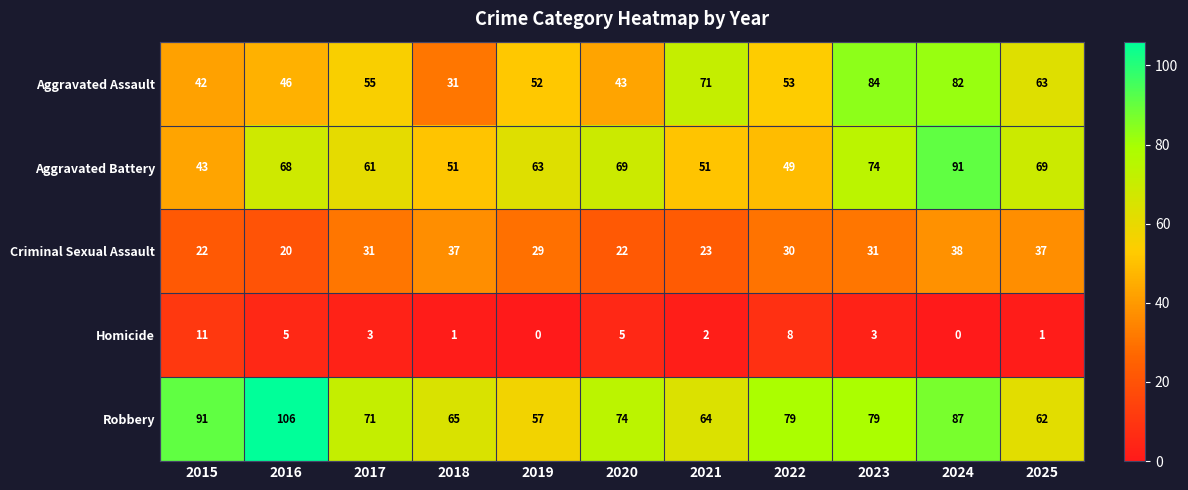

Which series changed the most between 2016 and 2021?

Robbery